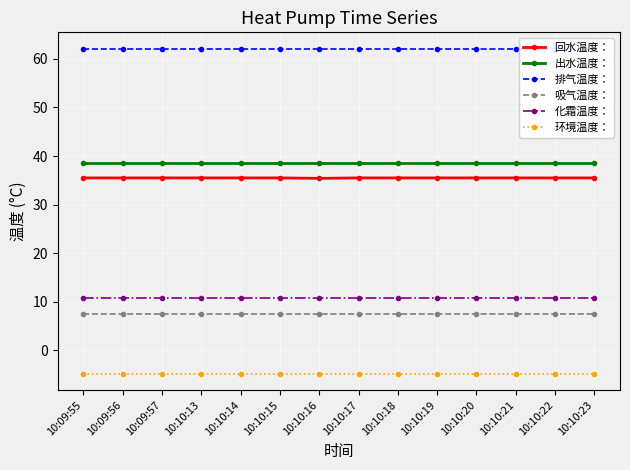

Where is 化霜温度： nearest to the value 10?

10:09:55